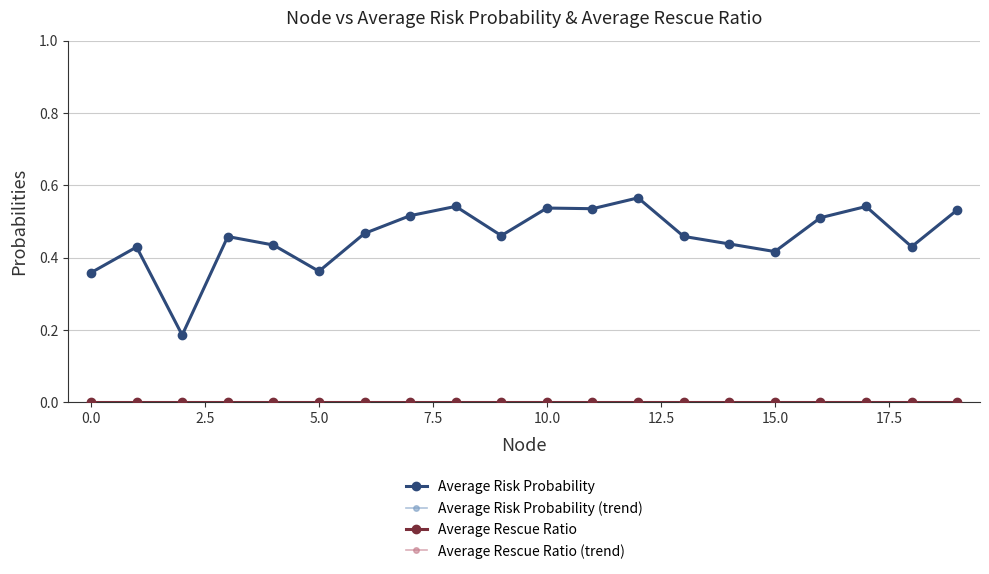

Is this an area chart (filled region under the line)?

No